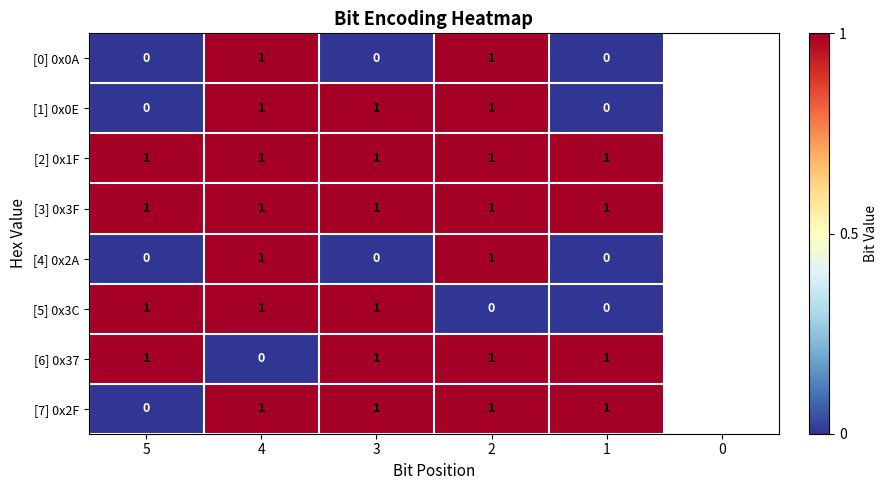

How many [1] 0x0E values are between 0 and 1?

5